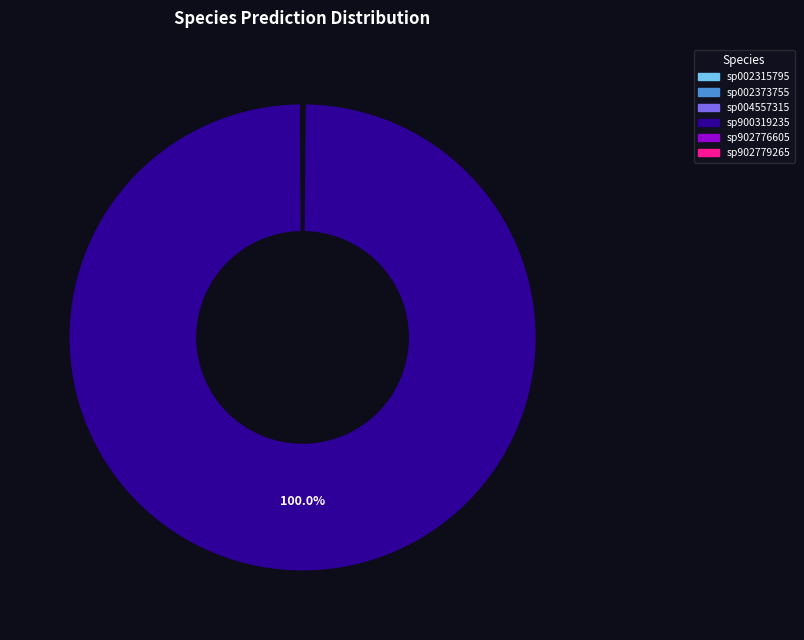

At RUG465.fasta, list the series in order from largest to smallest.

4-s__UBA3663 sp900319235, 1-s__UBA3663 sp002315795, 2-s__UBA3663 sp002373755, 3-s__UBA3663 sp004557315, 5-s__UBA3663 sp902776605, 6-s__UBA3663 sp902779265